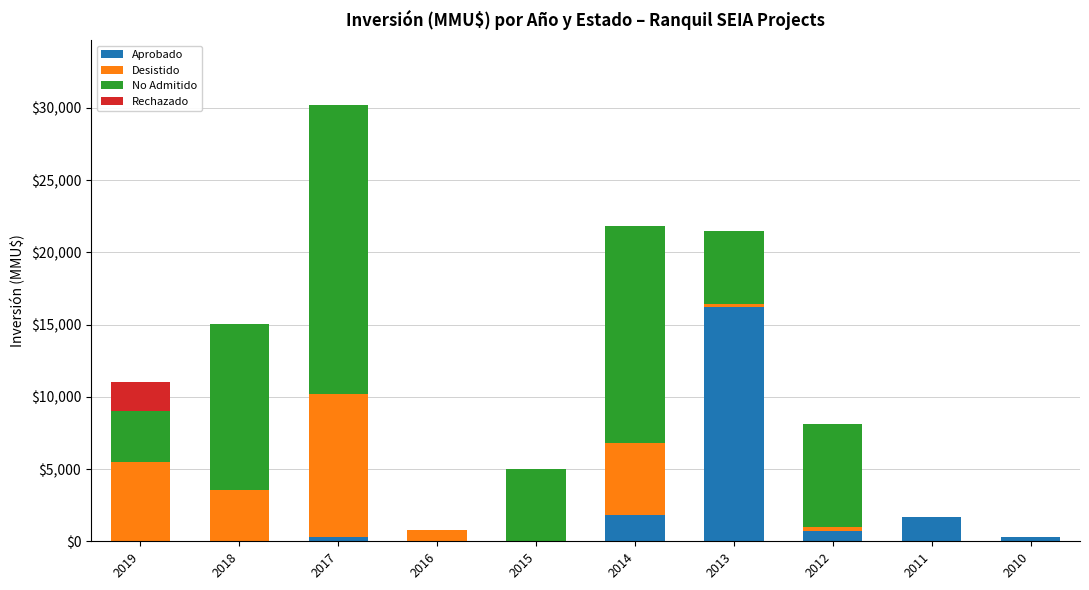

True or false: Aprobado has a value of 706 at 2012.

True